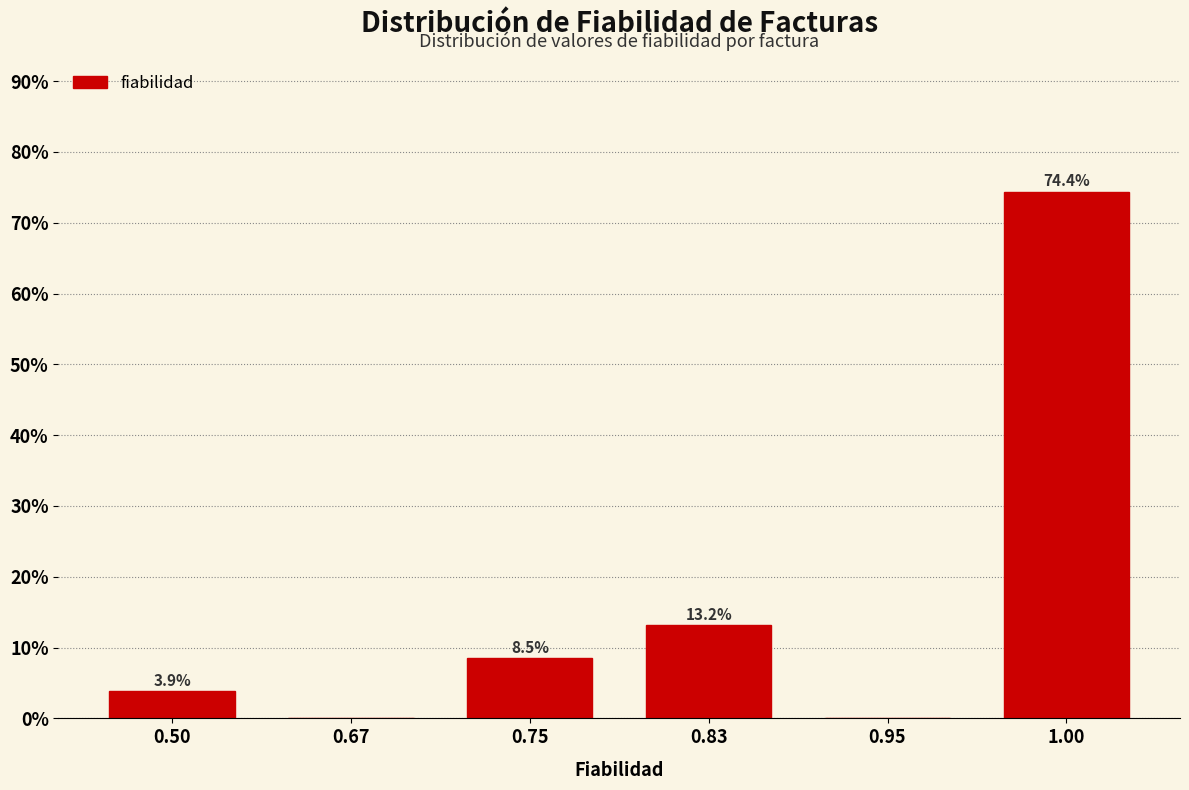

Reading left to right, extract all data points from this chart.

0.50=3.9	0.67=0.0	0.75=8.5	0.83=13.2	0.95=0.0	1.00=74.4